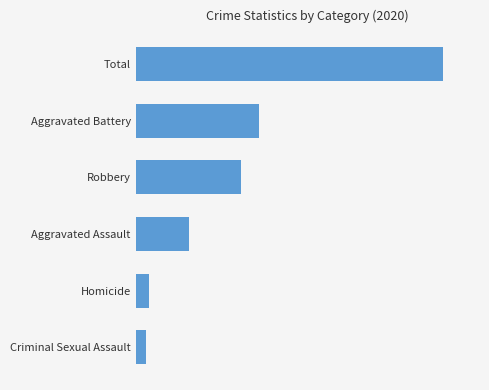

Are the bars horizontal?

Yes